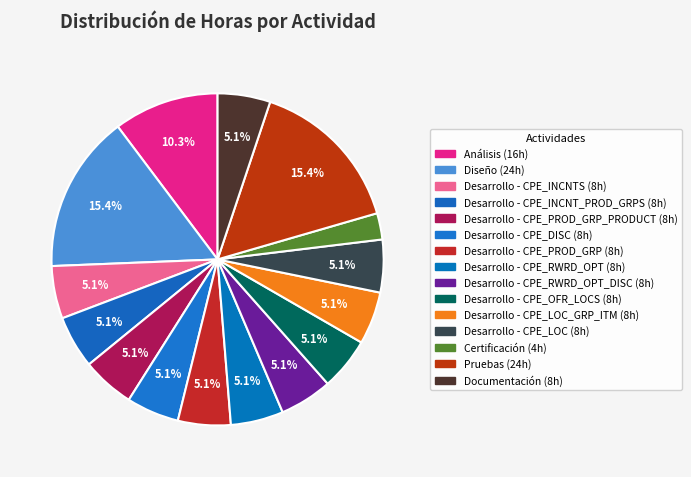

How many slices are in this pie chart?

15